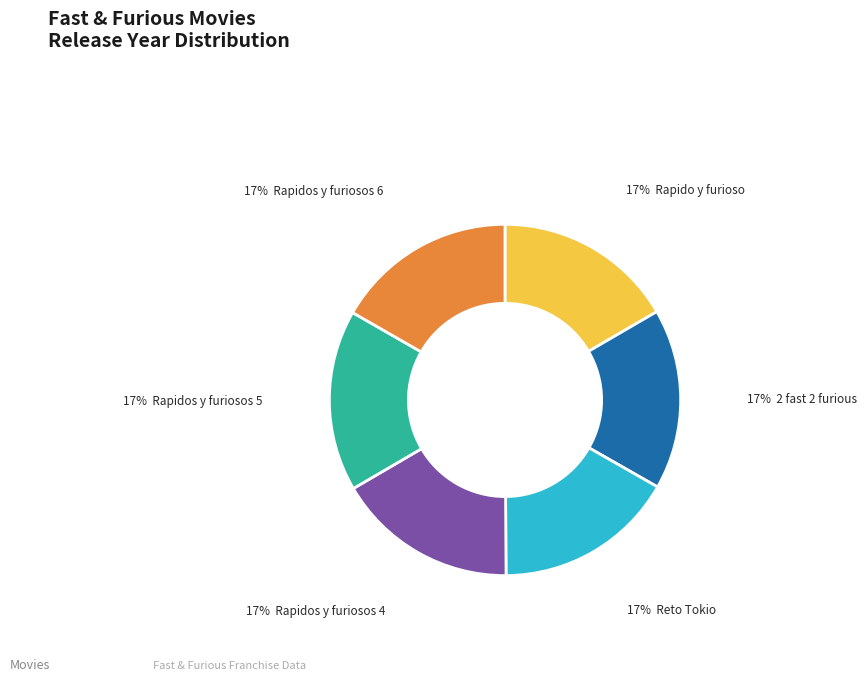

Is there a majority slice in this chart?

No